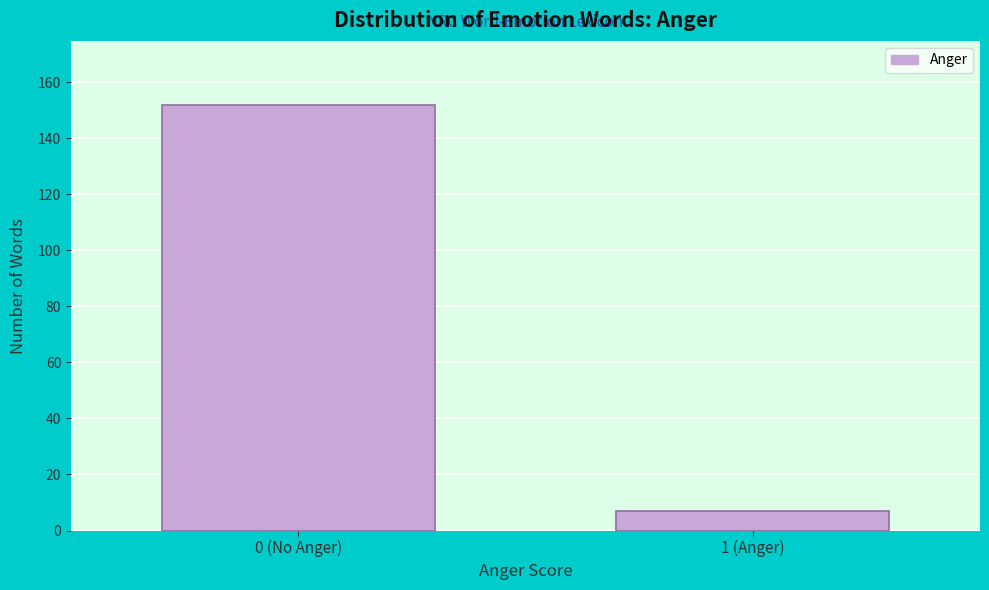

Reading left to right, what are all the values shown in this chart?

152	7